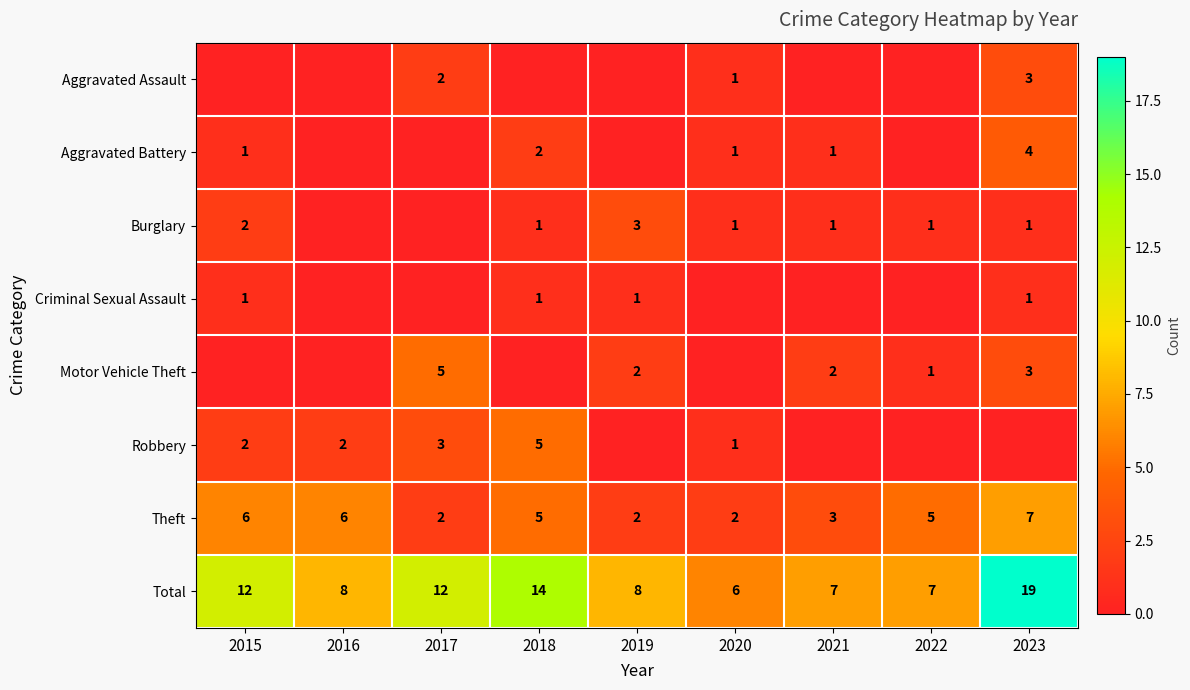

What value does the Theft series have at 2015?

6